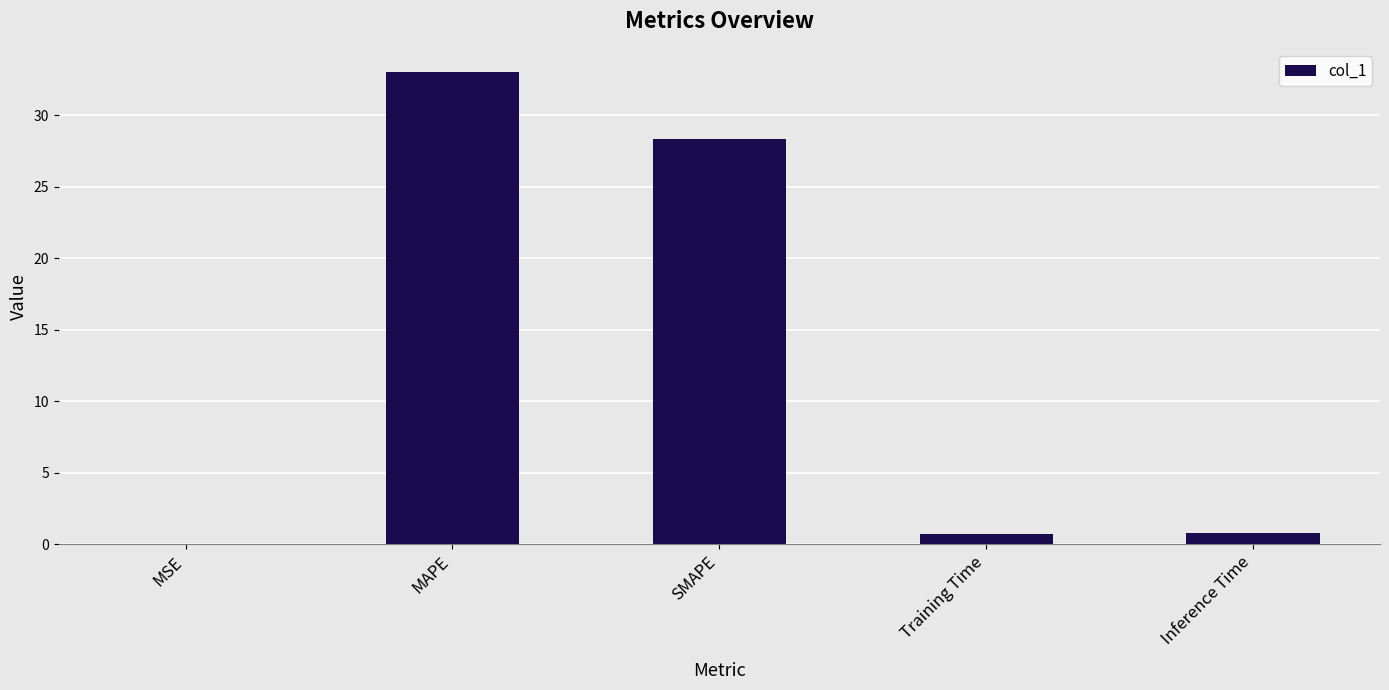

Read the value at Inference Time.

0.8